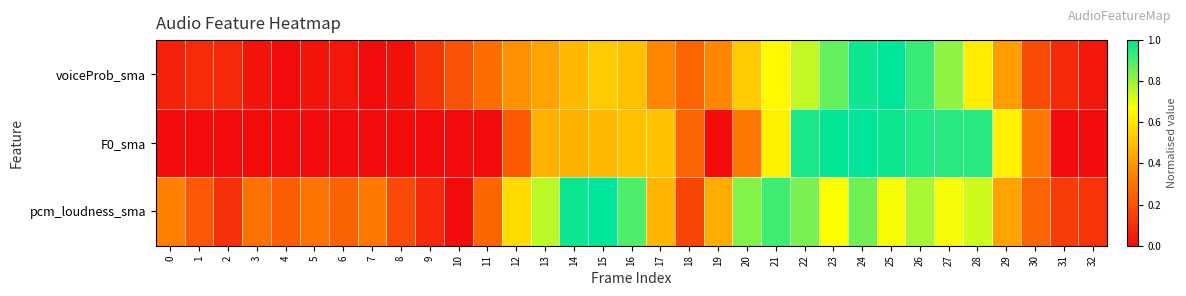

At 4, list the series in order from largest to smallest.

pcm_loudness_sma, voiceProb_sma, F0_sma